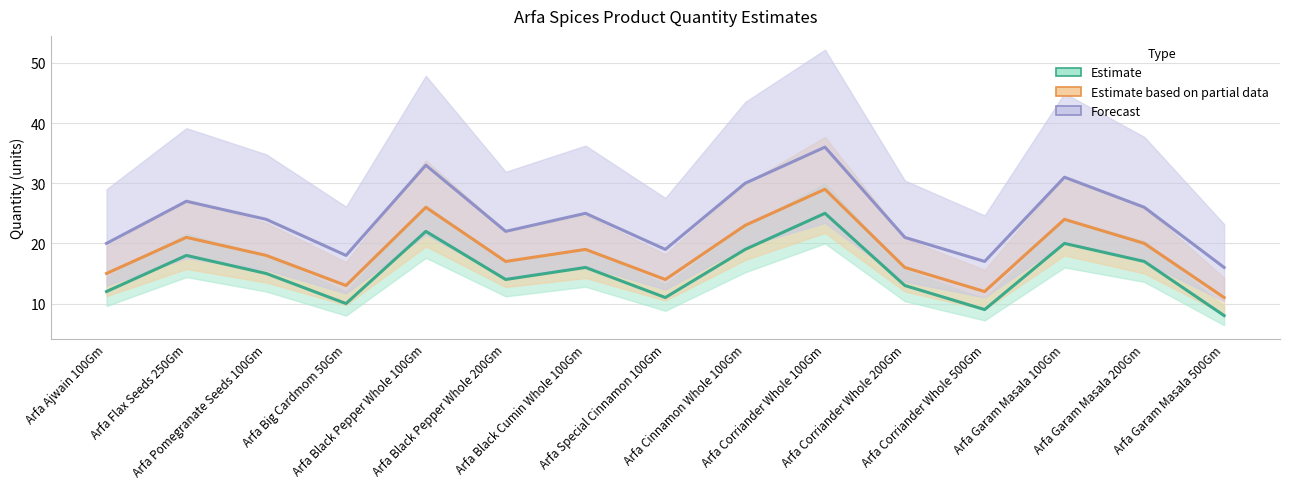

The value of Estimate at Arfa Black Pepper Whole 200Gm is 14. True or false?

True